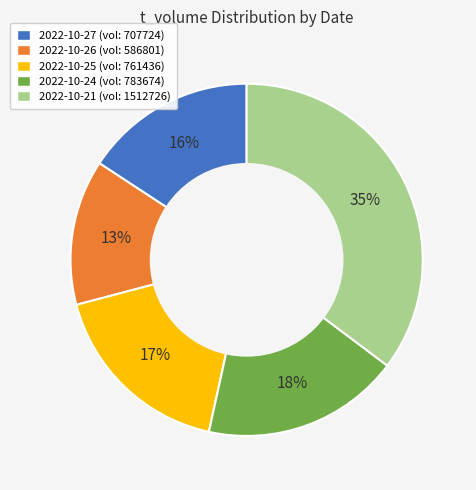

To the nearest percent, what is the average slice percentage?

20%